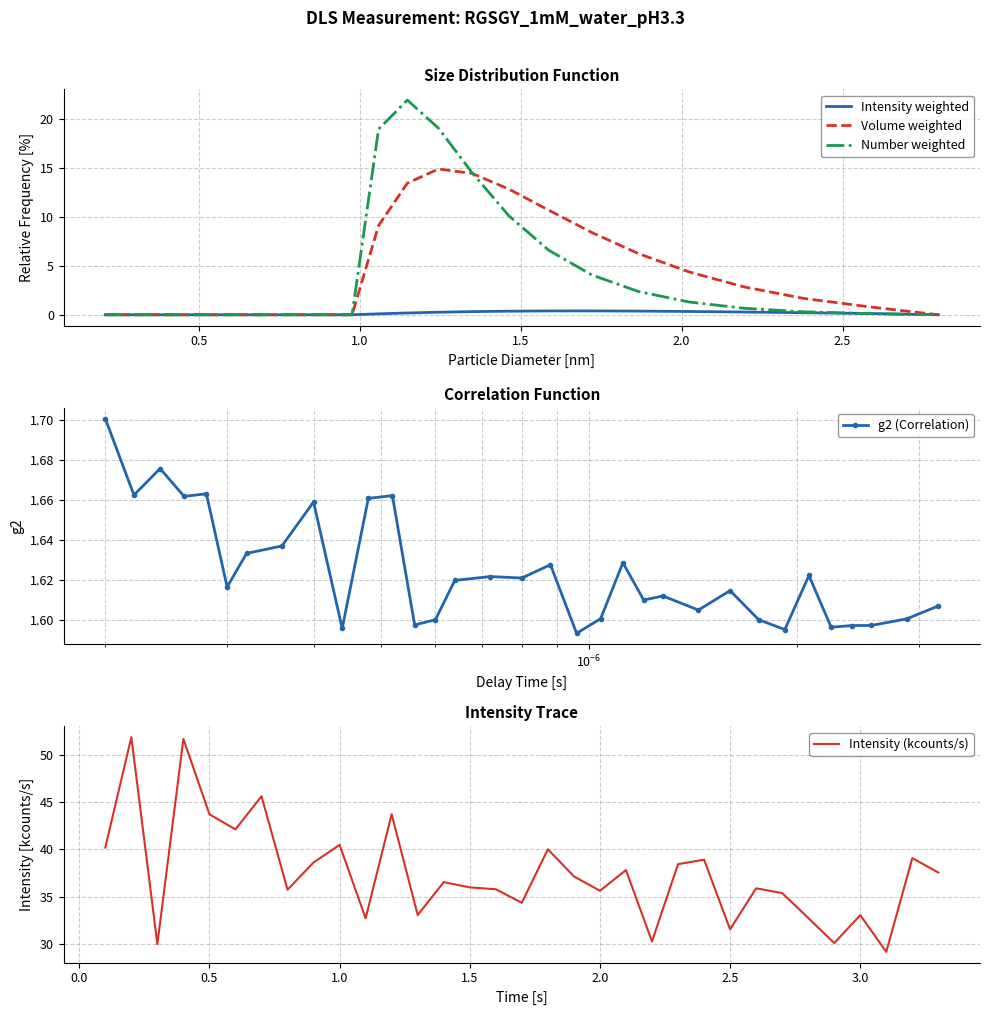

At how many categories does at least one series exceed 11?

33